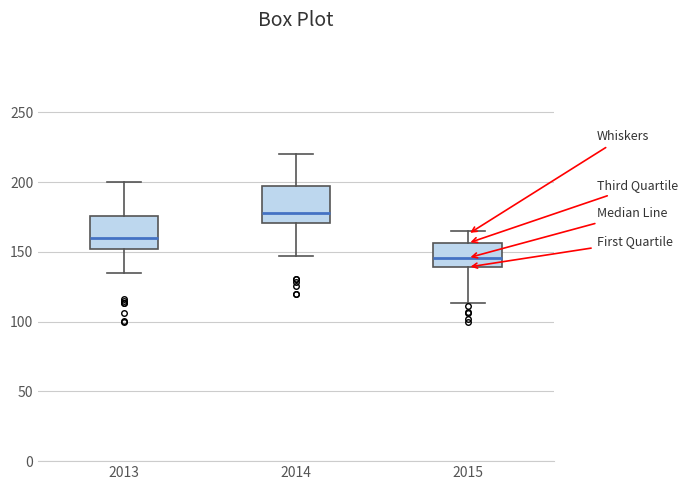

Which box's median line is the lowest?

2015